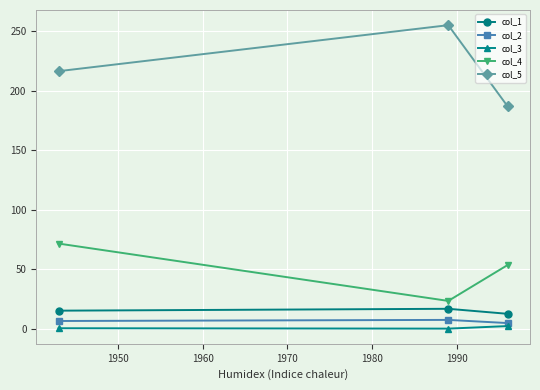

What are all the series names shown in the legend?

col_1, col_2, col_3, col_4, col_5